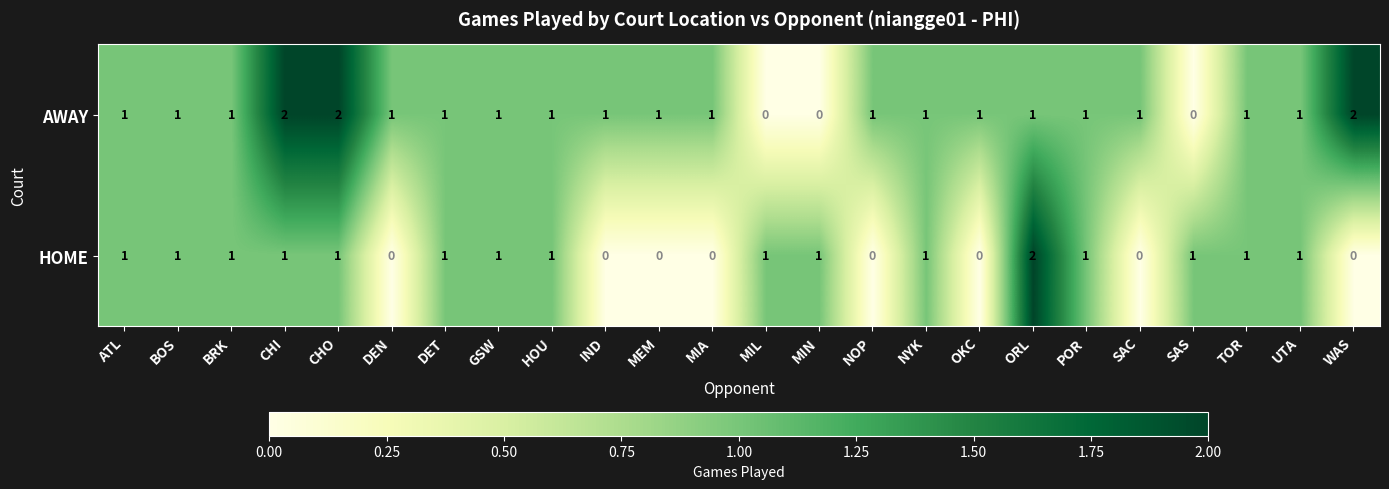

List the series in order of their overall mean, lowest first.

HOME, AWAY